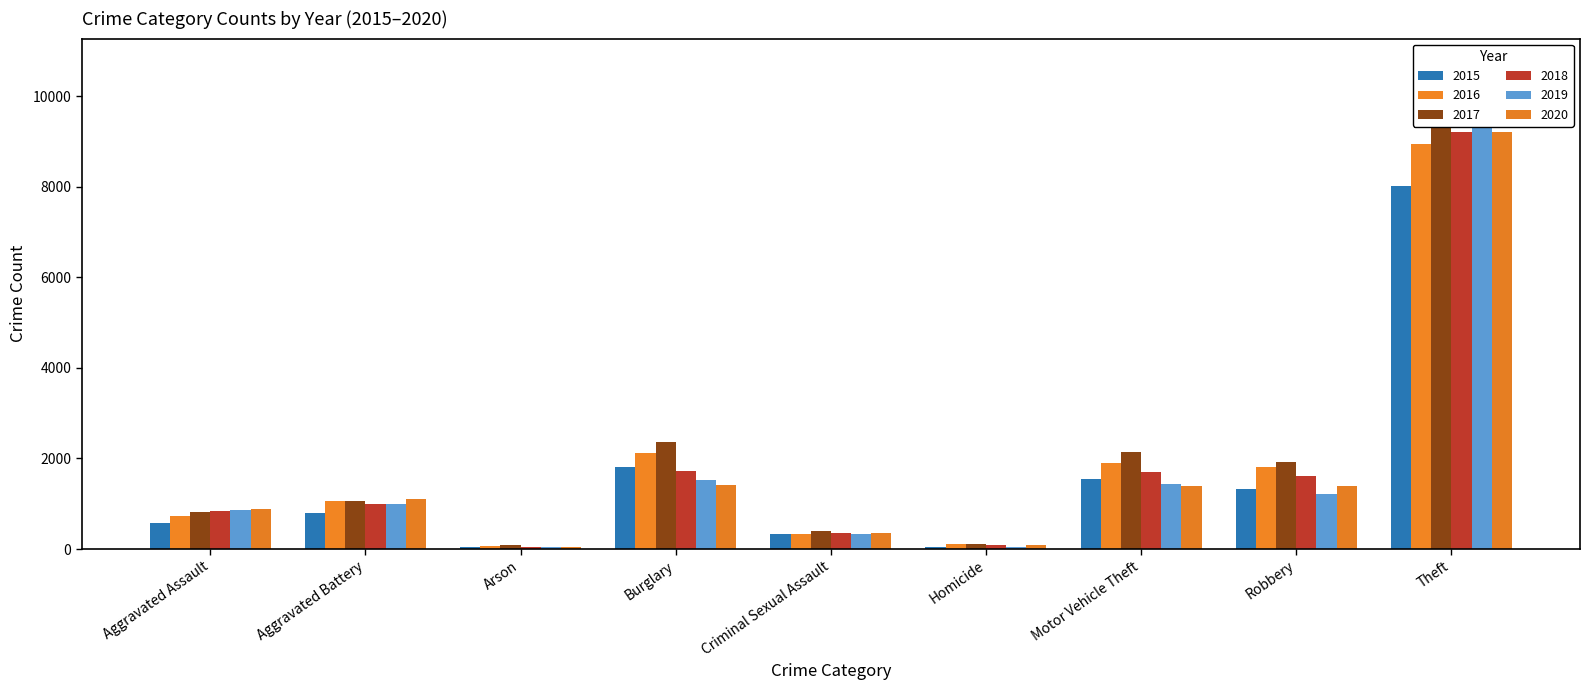

Rank the series by their maximum value, from highest to lowest.

2017, 2019, 2020, 2018, 2016, 2015